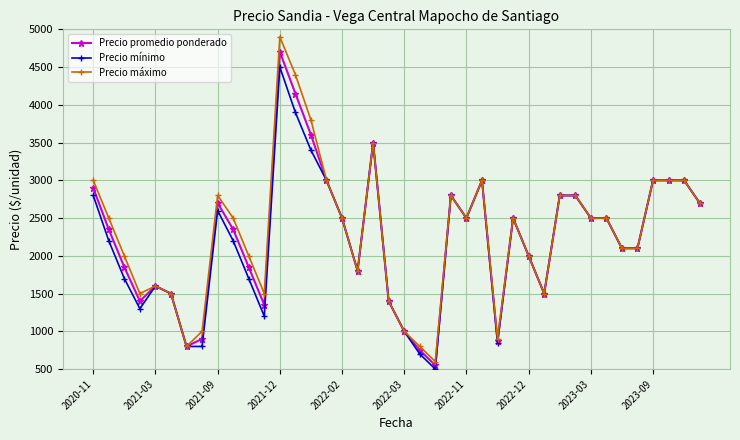

What is the minimum value for Precio máximo?

600